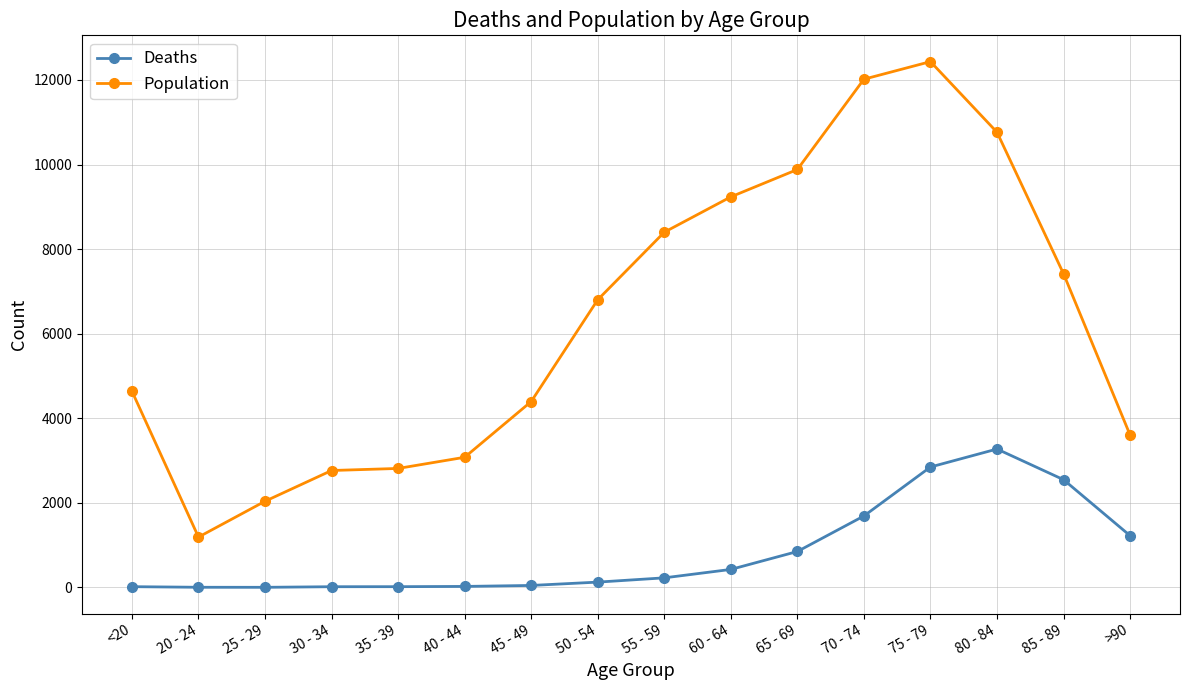

At how many categories does at least one series exceed 10969?

2